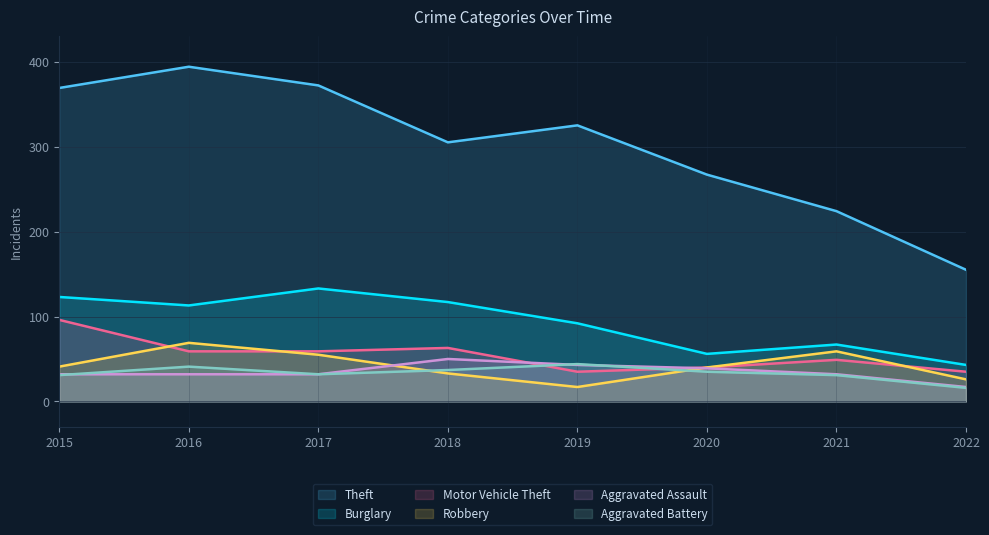

What is the total value across all series at 2019?

556